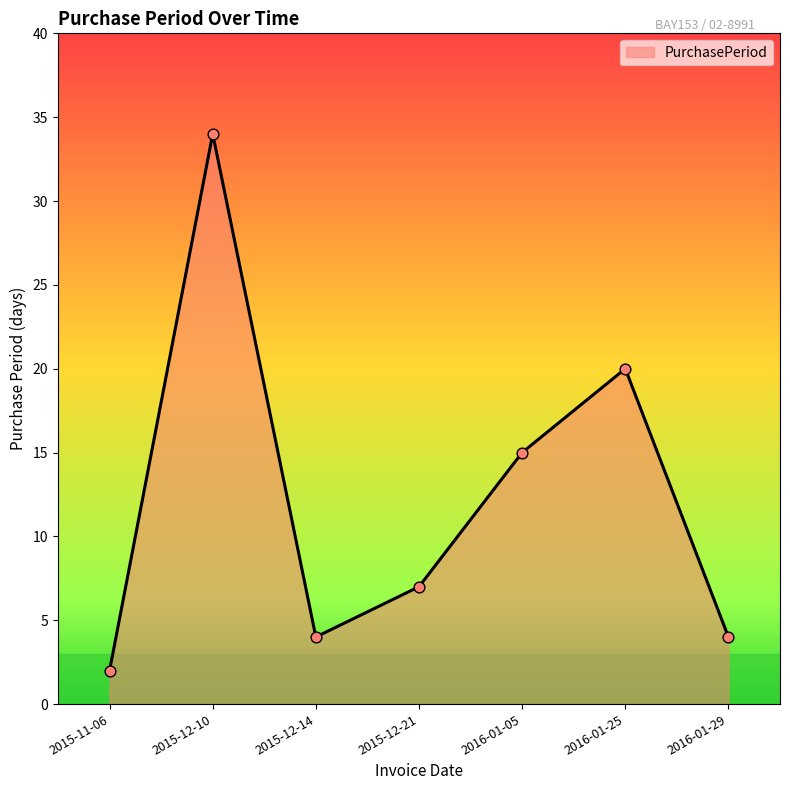

What is the change in value from 2015-11-06 to 2016-01-29?

+2